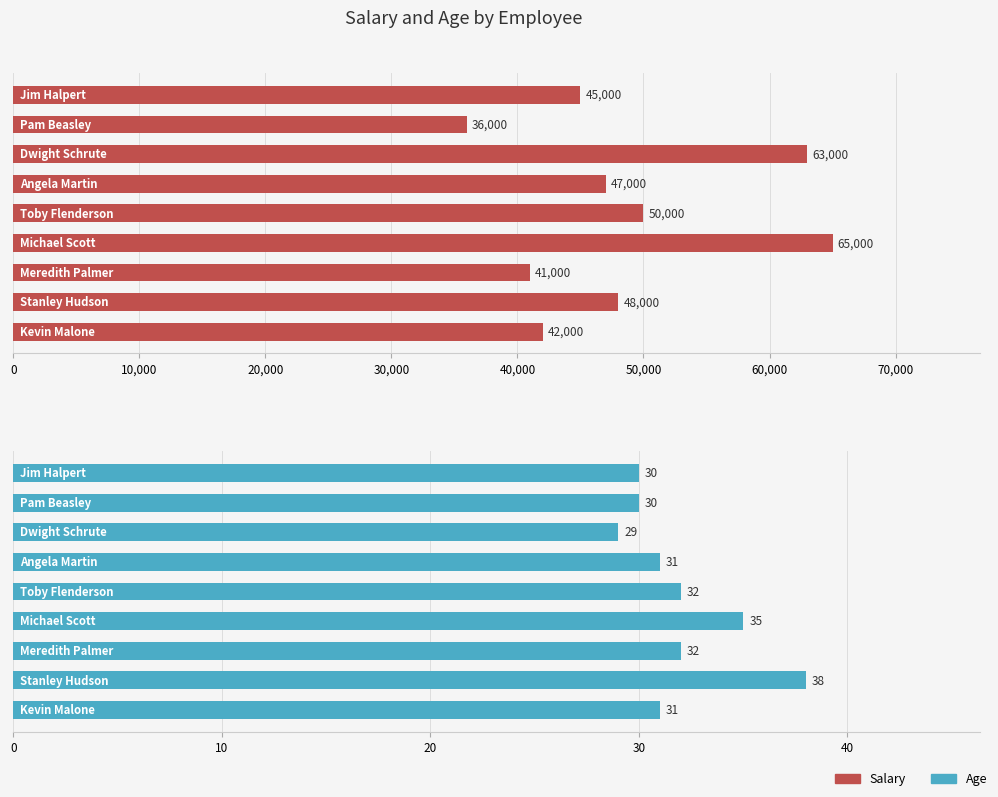

At 10,000, list the series in order from smallest to largest.

Age, Salary